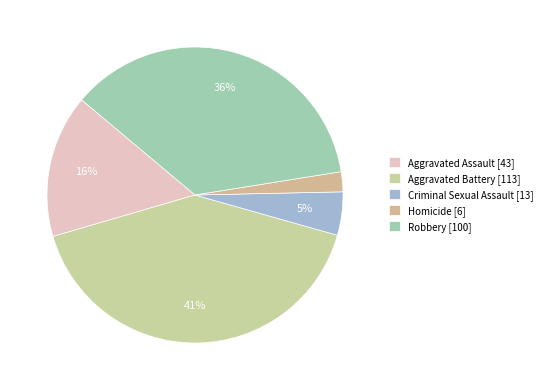

Does Criminal Sexual Assault account for over 50% of the chart?

No